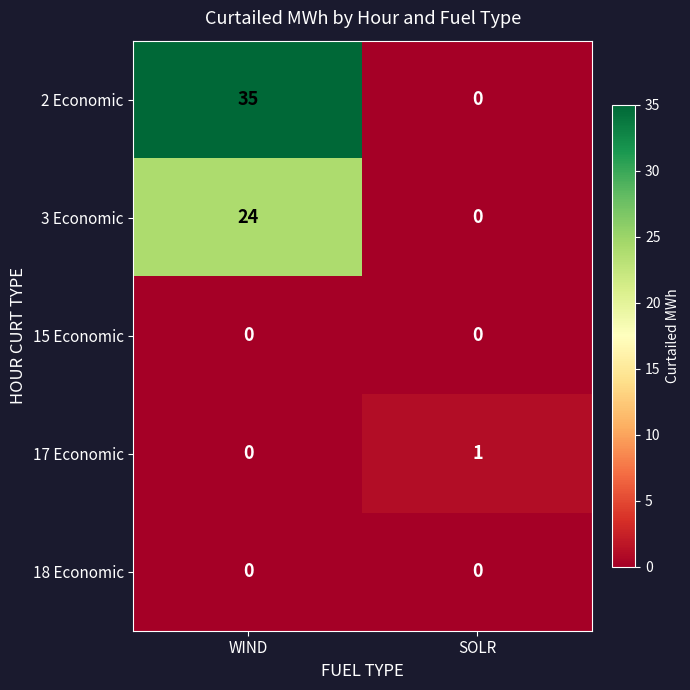

Reading left to right, transcribe all the data shown in this chart.

2 Economic: WIND=35	SOLR=0
3 Economic: WIND=24	SOLR=0
15 Economic: WIND=0	SOLR=0
17 Economic: WIND=0	SOLR=1
18 Economic: WIND=0	SOLR=0